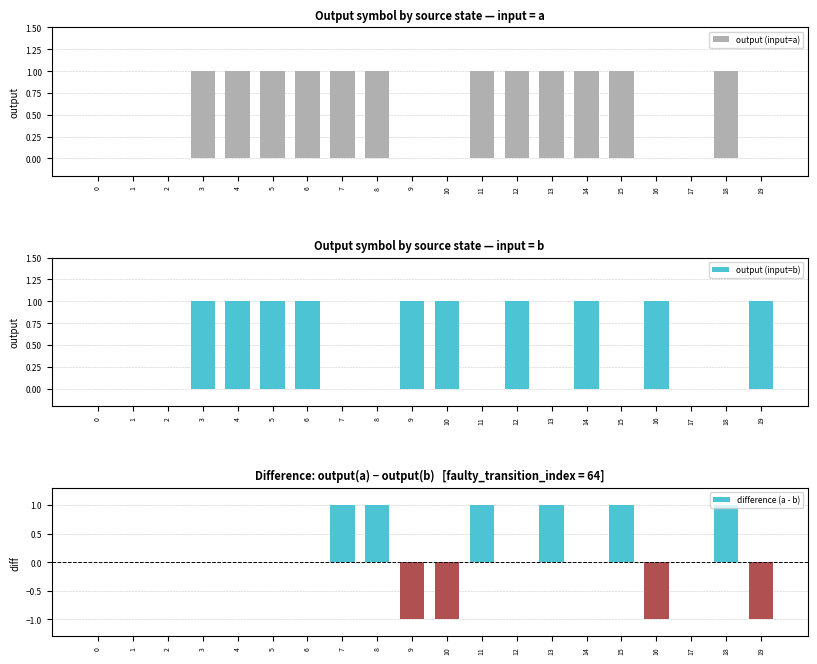

Which series has the widest spread of values?

difference (a - b)